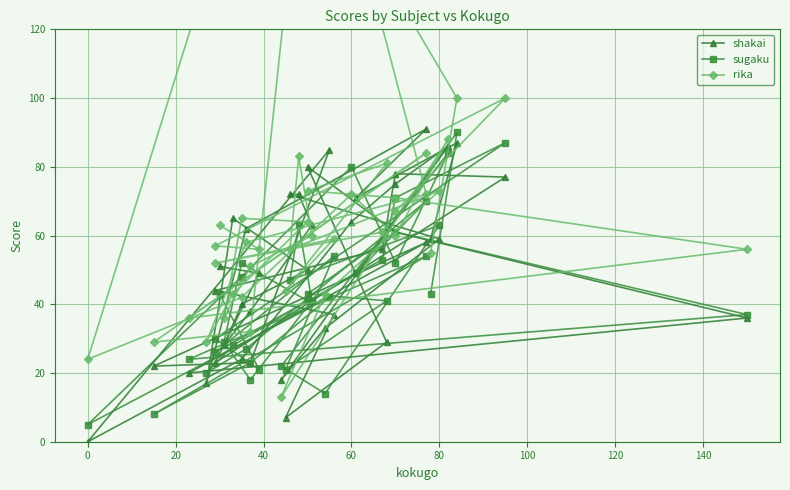

Rank the series by their average value, from highest to lowest.

rika, shakai, sugaku